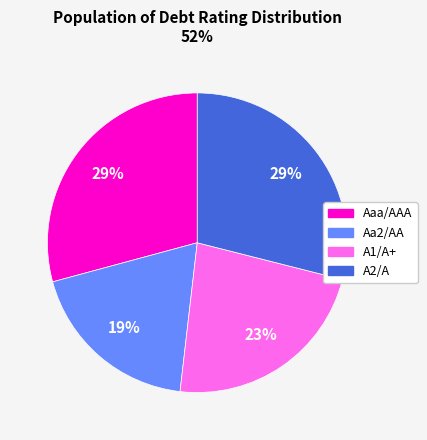

To the nearest percent, what is the average slice percentage?

25%